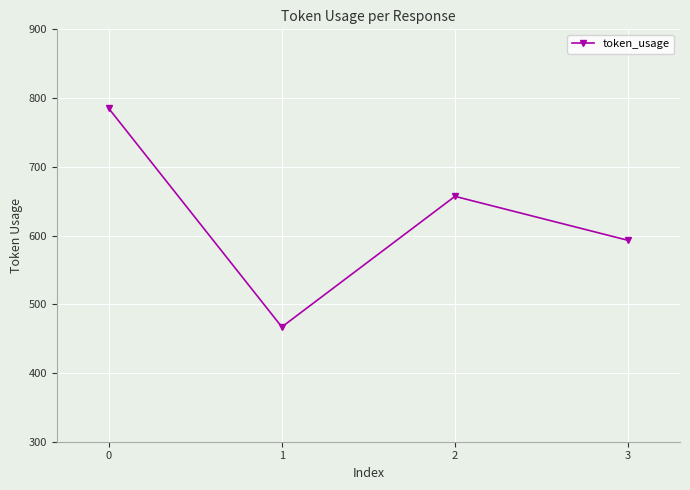

Does the chart display data point markers on the line(s)?

Yes